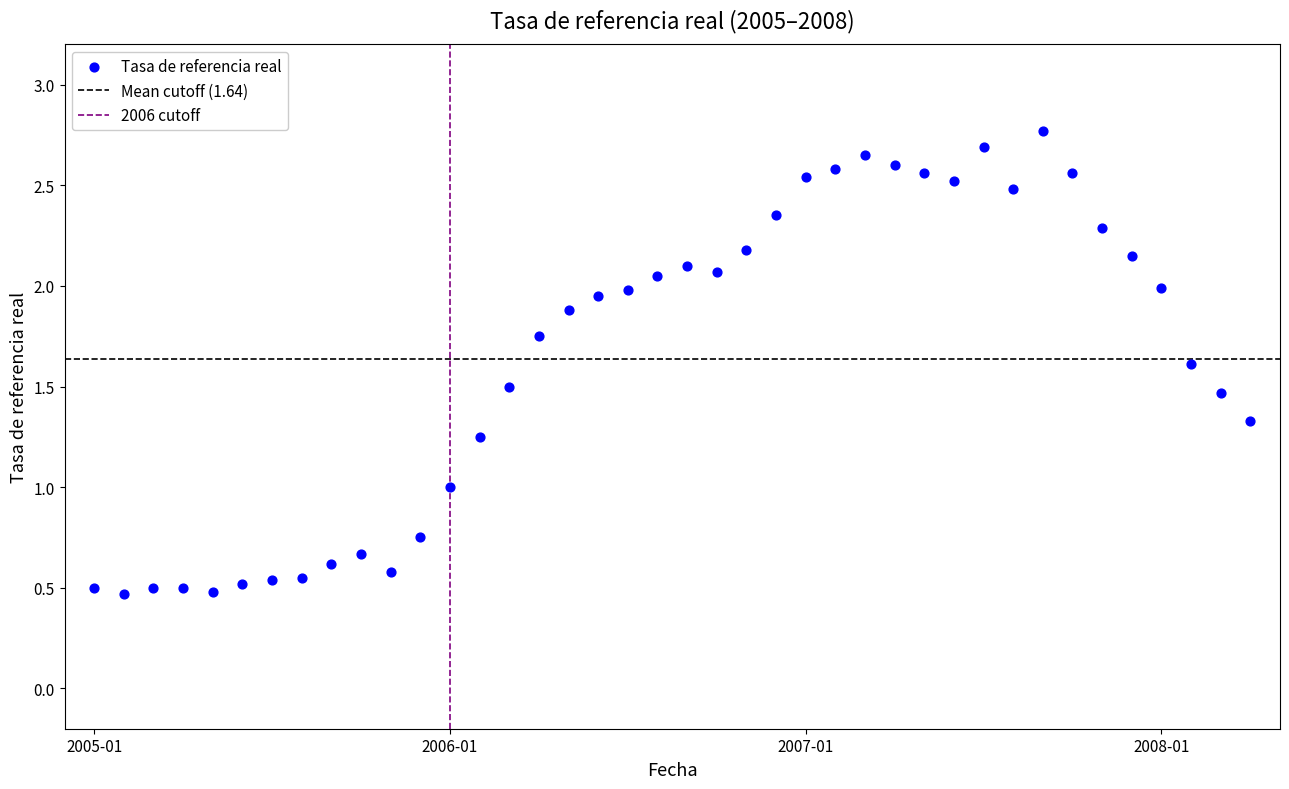

What is the range of Y values (max minus min)?

2.3